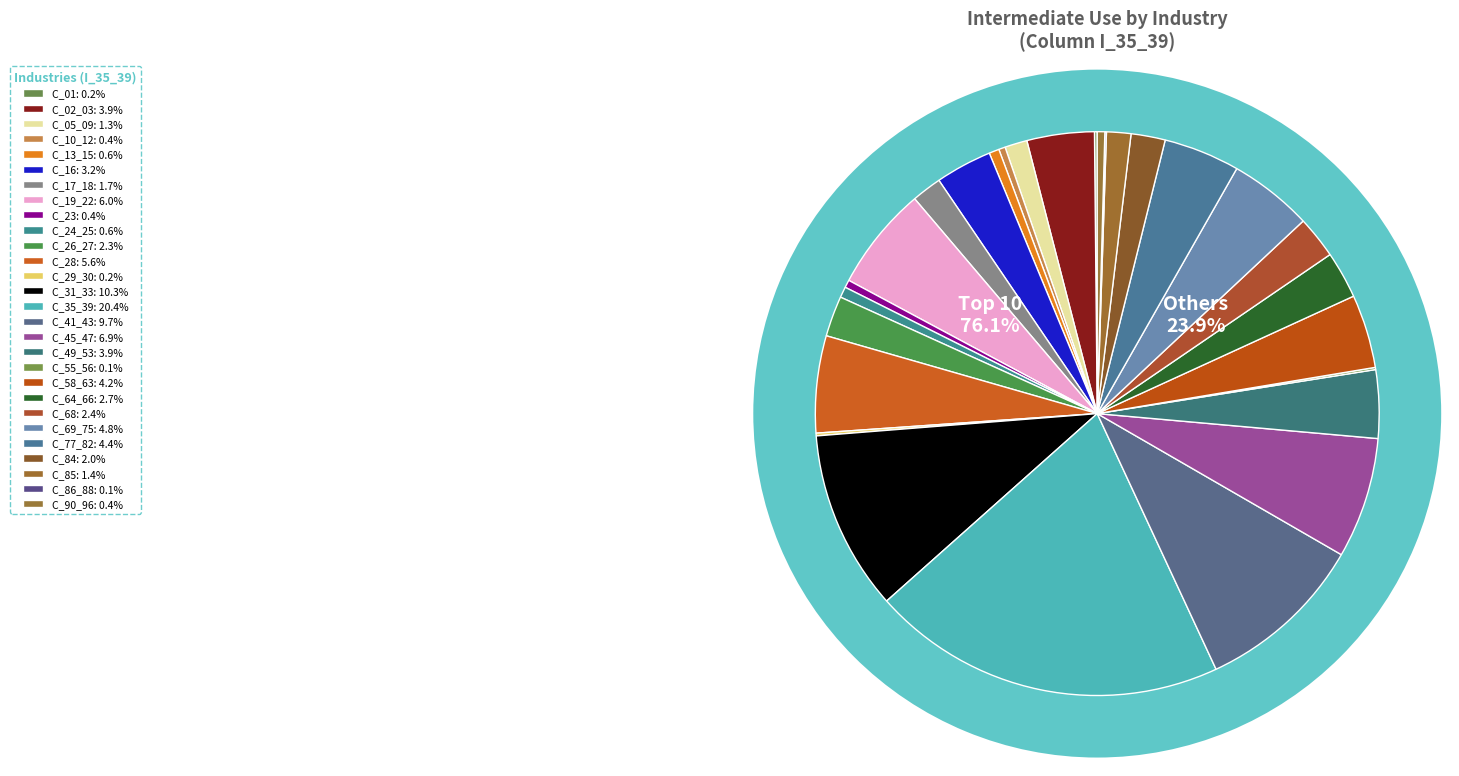

Combined, do C_17_18 and C_77_82 account for over 50%?

No